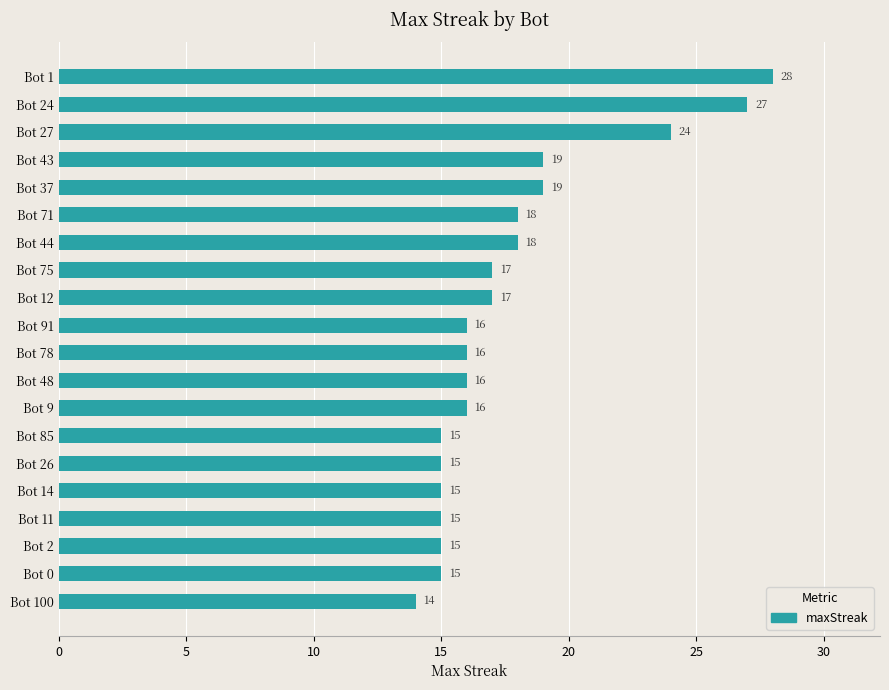

How many data points does each series have?

20